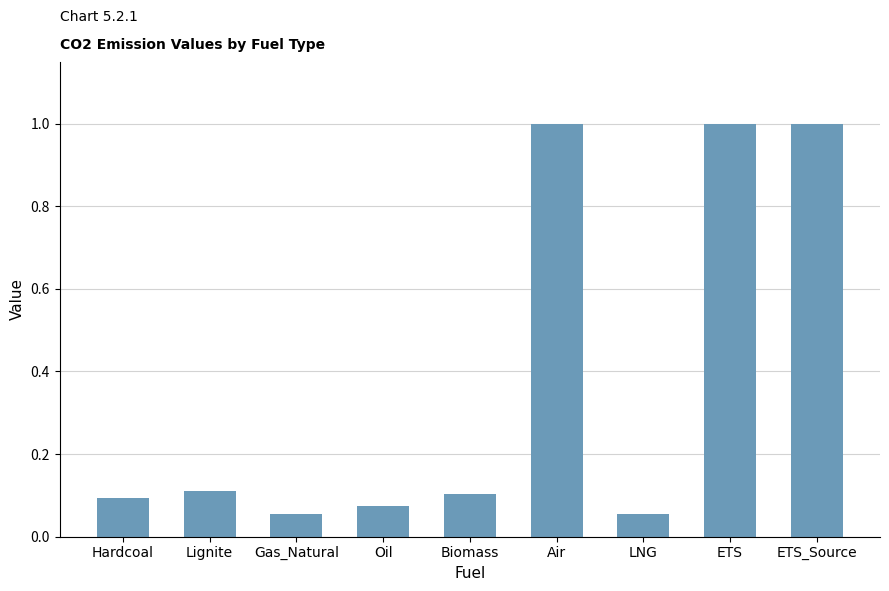

What is the difference between the maximum and minimum values?

0.9